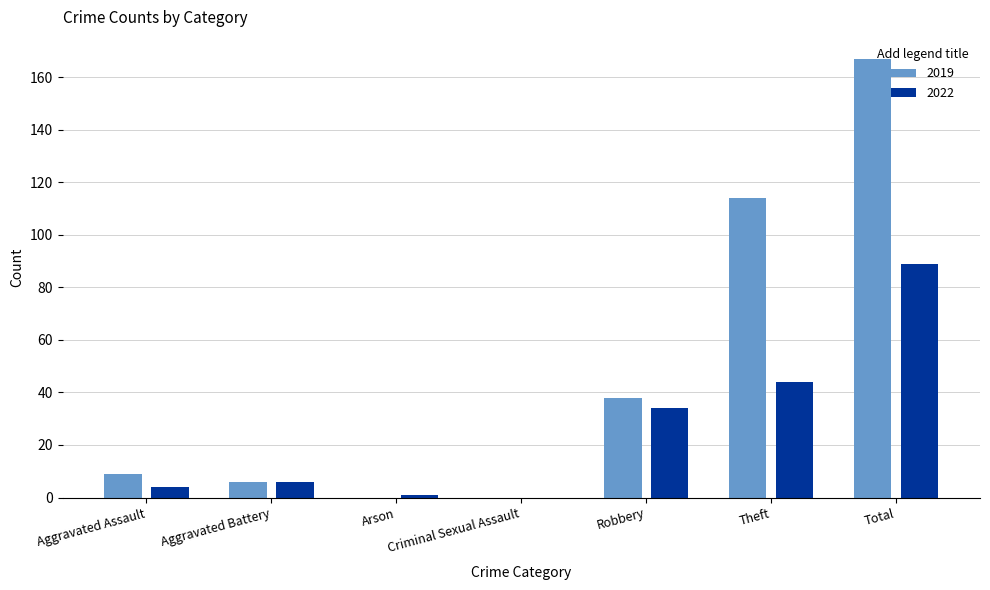

What is the sum of all 2019 values?

334